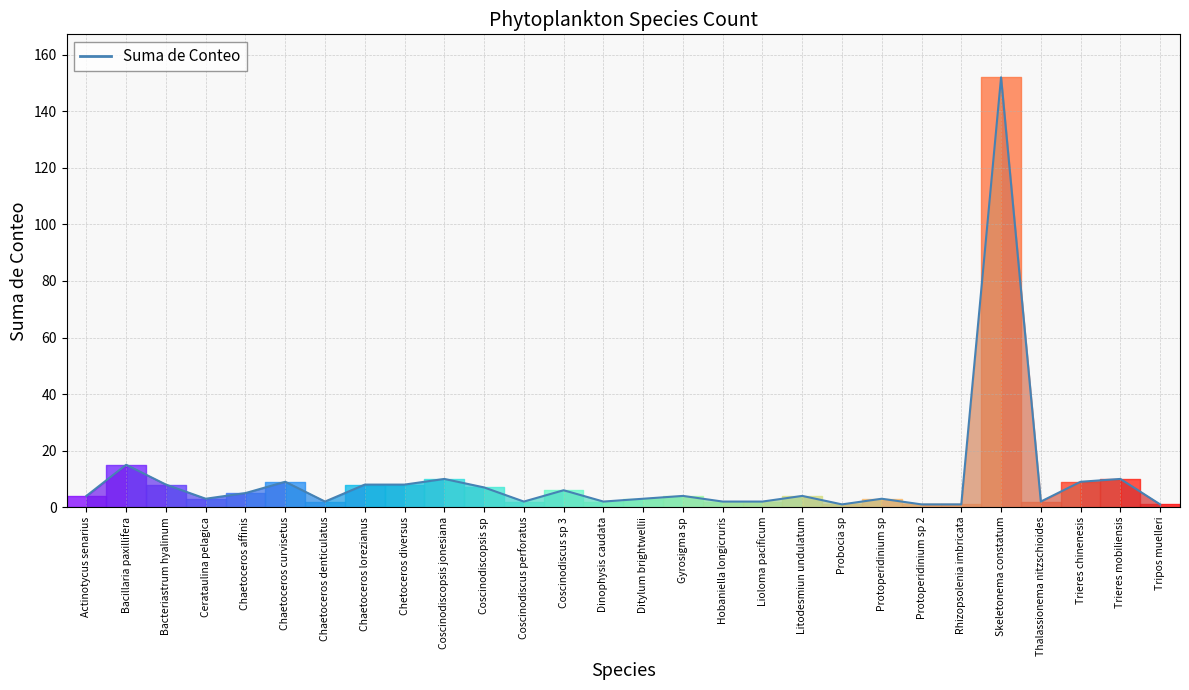

What is the approximate value at Bacillaria paxillifera?

15